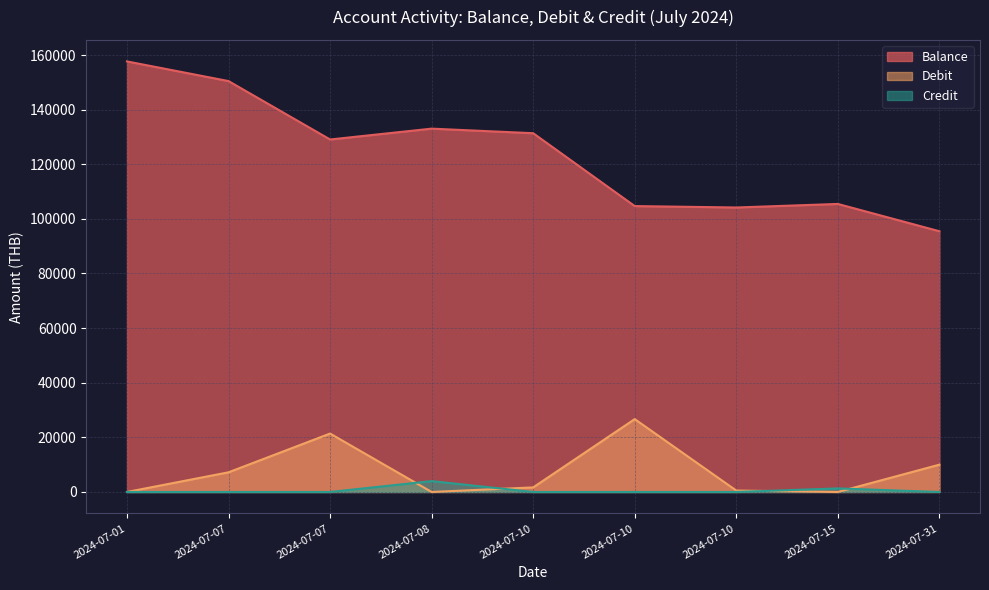

What is the value of the Debit point at the 9th from the left?

10000.0